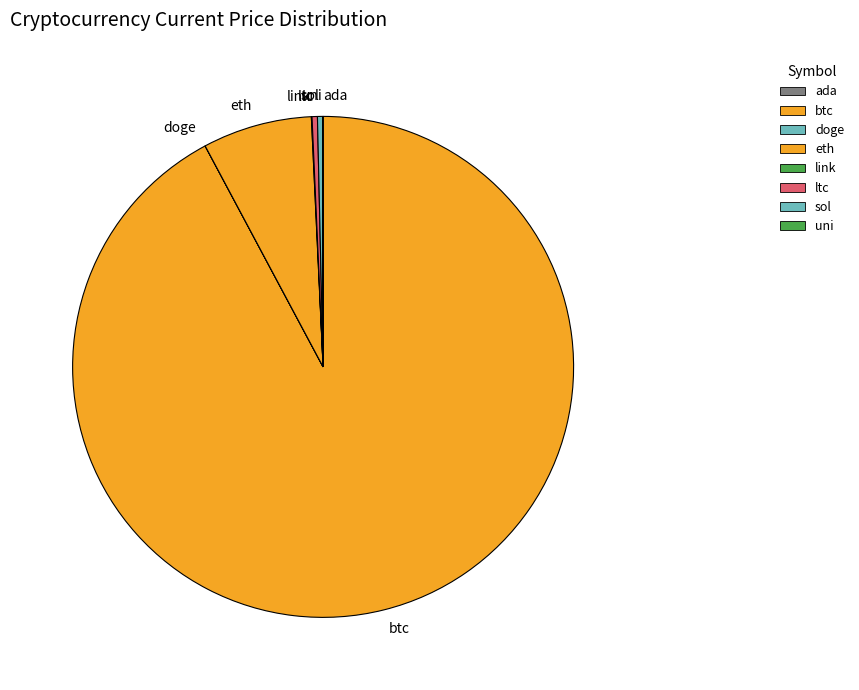

Is it true that eth is 1% of the pie?

False